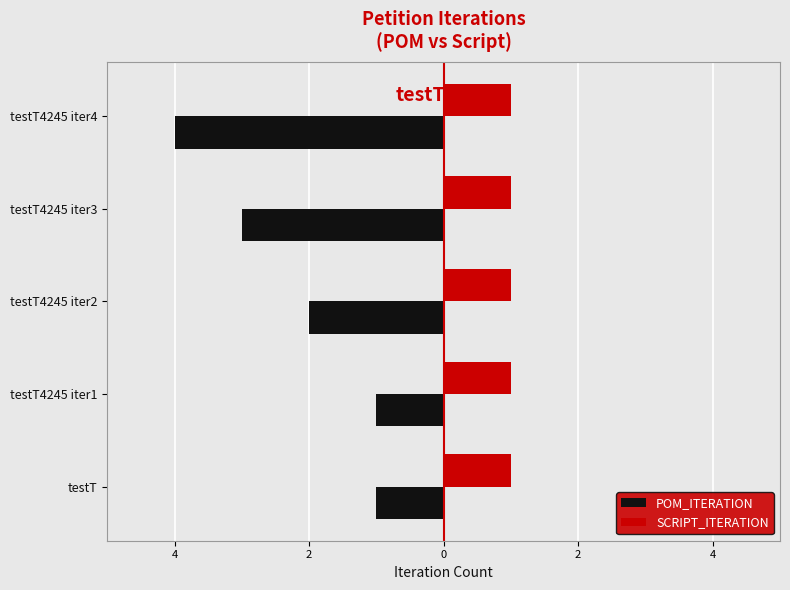

What are all the series names shown in the legend?

POM_ITERATION, SCRIPT_ITERATION